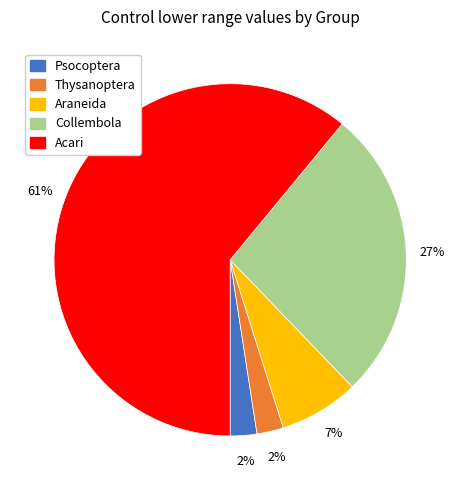

To the nearest percent, what is the average slice percentage?

20%